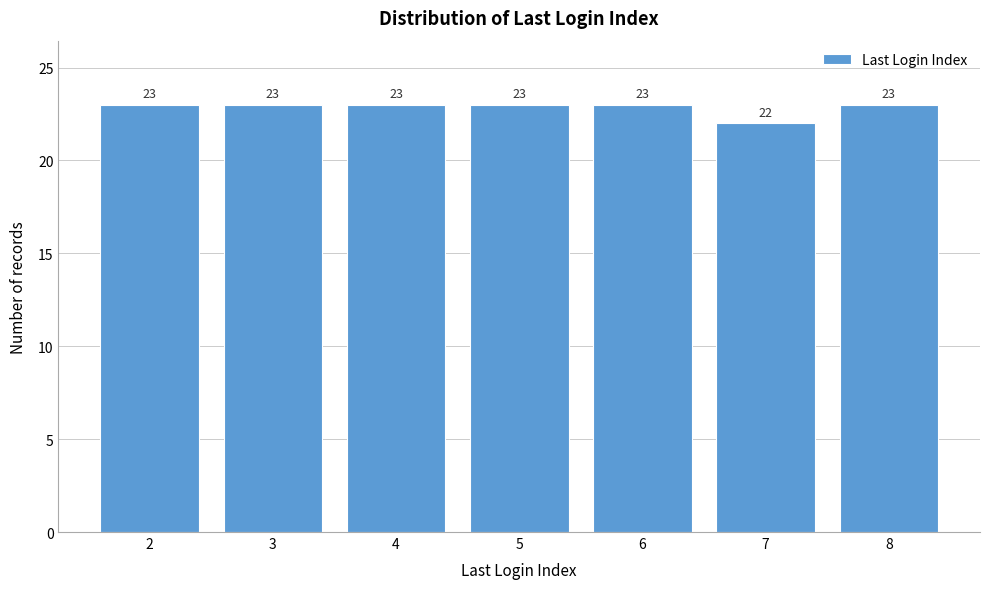

Reading left to right, transcribe all the data shown in this chart.

2=23	3=23	4=23	5=23	6=23	7=22	8=23